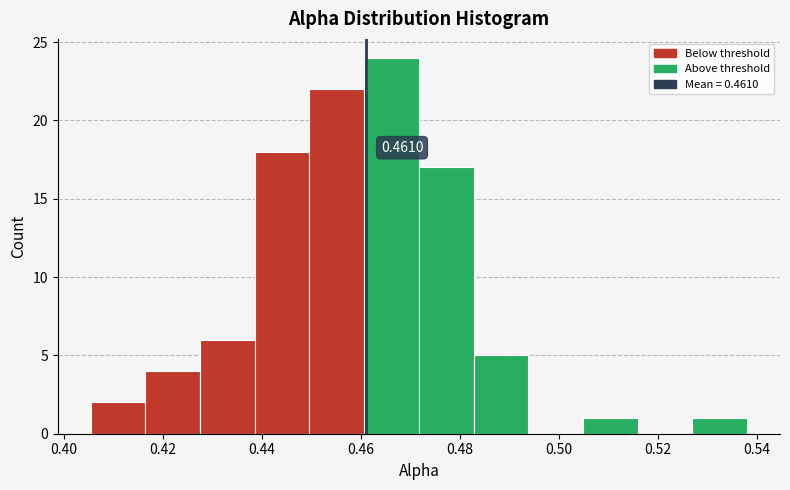

Over which range of the x-axis is the bar tallest?

0.460 to 0.472